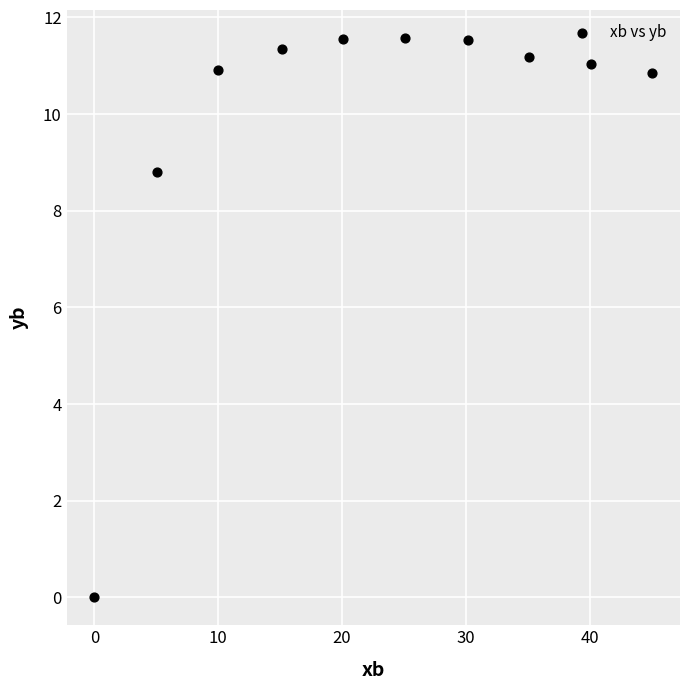

What Y value in the scatter plot is closest to 5?

8.8